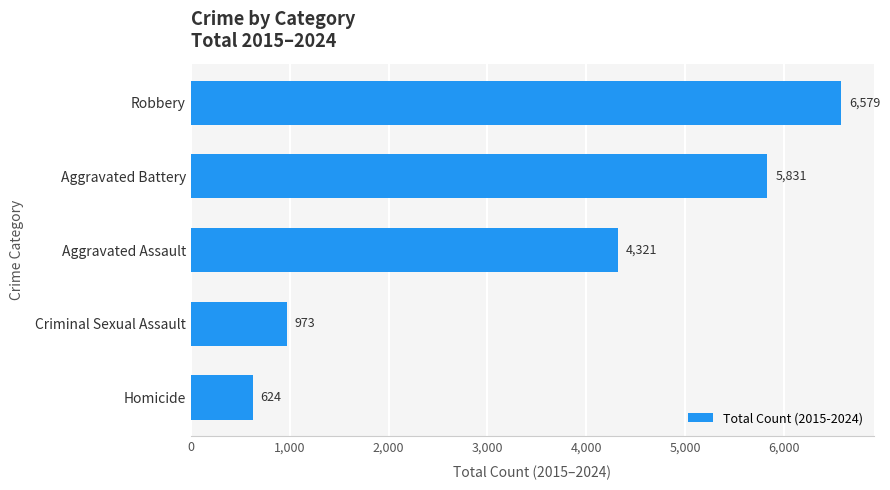

Rank the categories by value from lowest to highest.

Homicide, Criminal Sexual Assault, Aggravated Assault, Aggravated Battery, Robbery